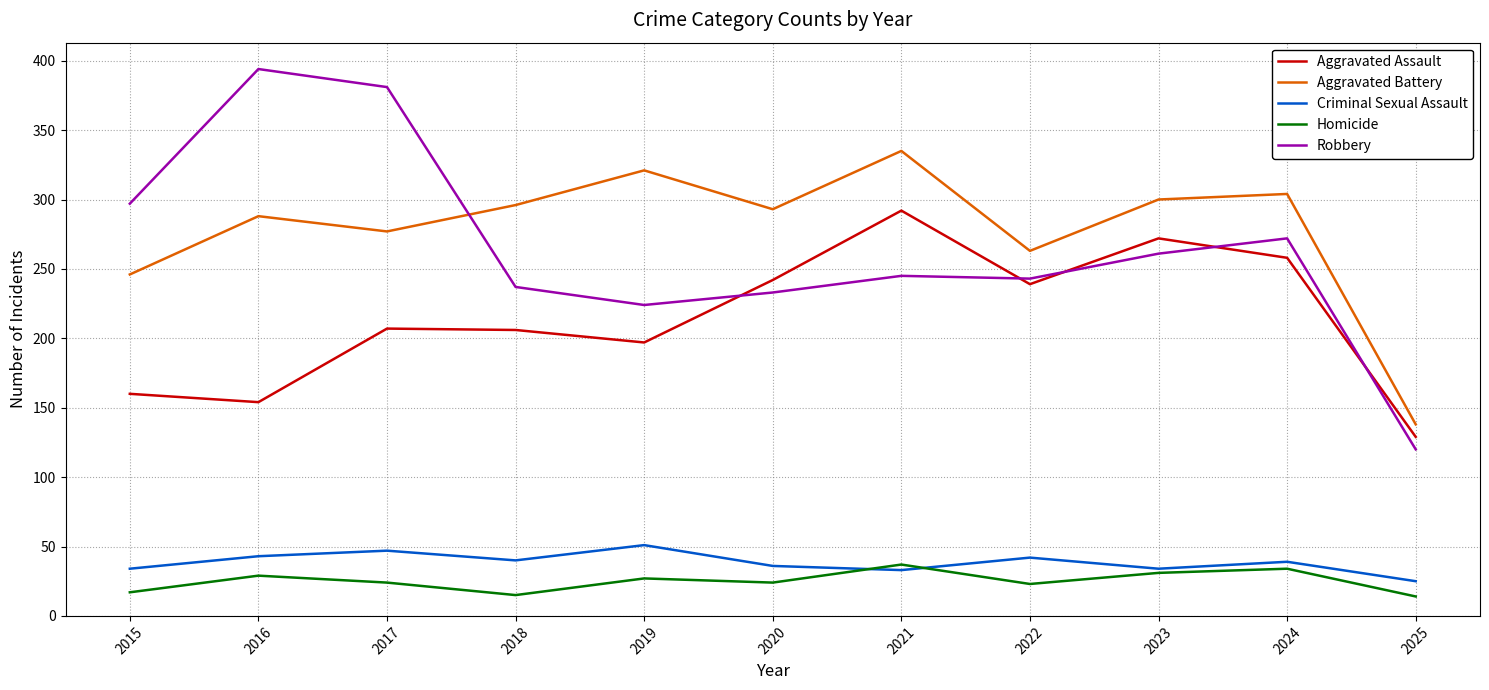

Which series ends up on top after the final intersection of Robbery and Aggravated Battery?

Aggravated Battery